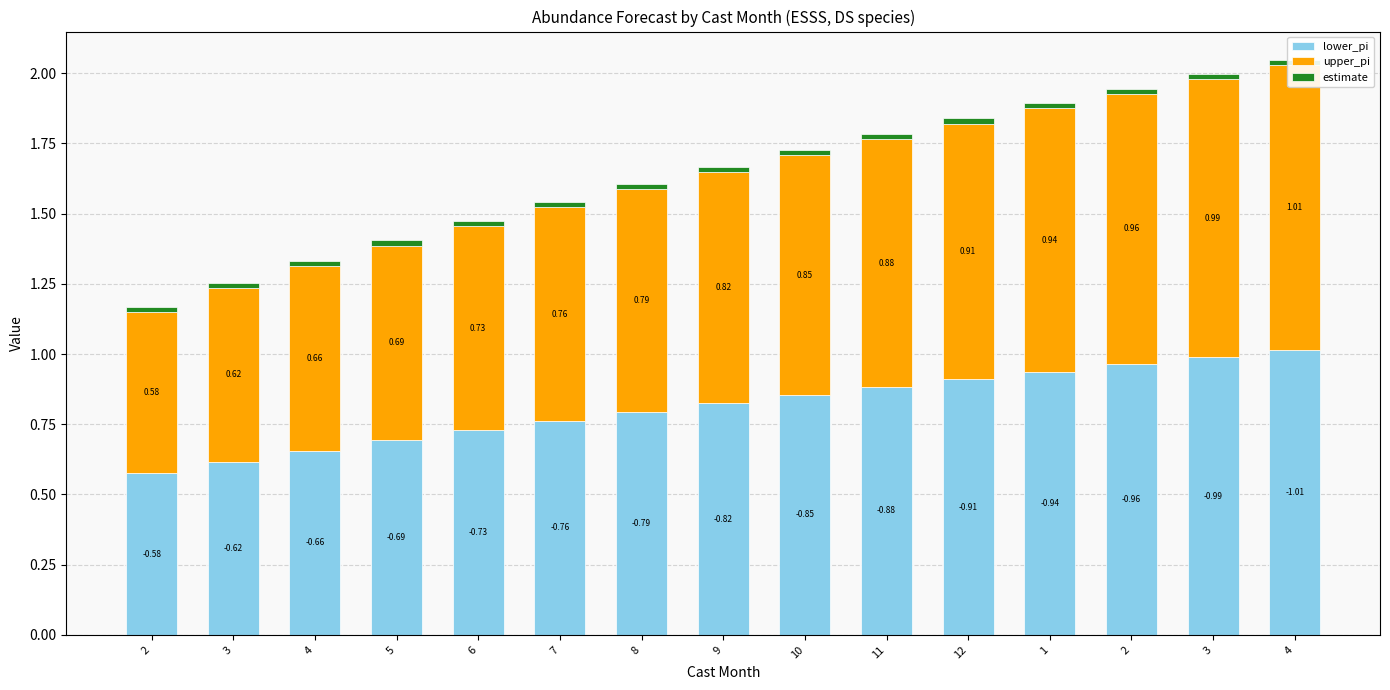

At which label is lower_pi closest to 0?

2